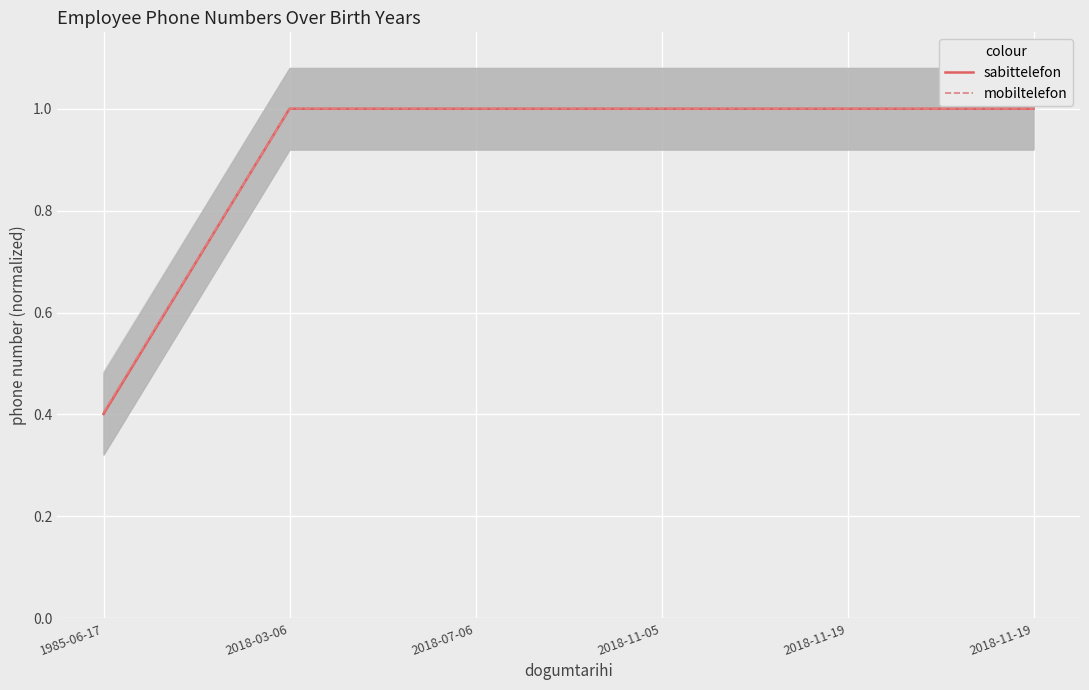

Reading left to right, extract all data points from this chart.

sabittelefon: 1985-06-17=0.4	2018-03-06=1.0	2018-07-06=1.0	2018-11-05=1.0	2018-11-19=1.0	2018-11-19=1.0
mobiltelefon: 1985-06-17=0.4	2018-03-06=1.0	2018-07-06=1.0	2018-11-05=1.0	2018-11-19=1.0	2018-11-19=1.0